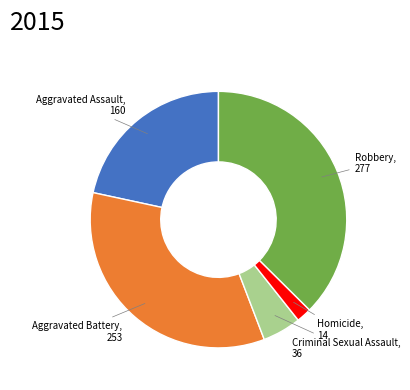

Is there a majority slice in this chart?

No